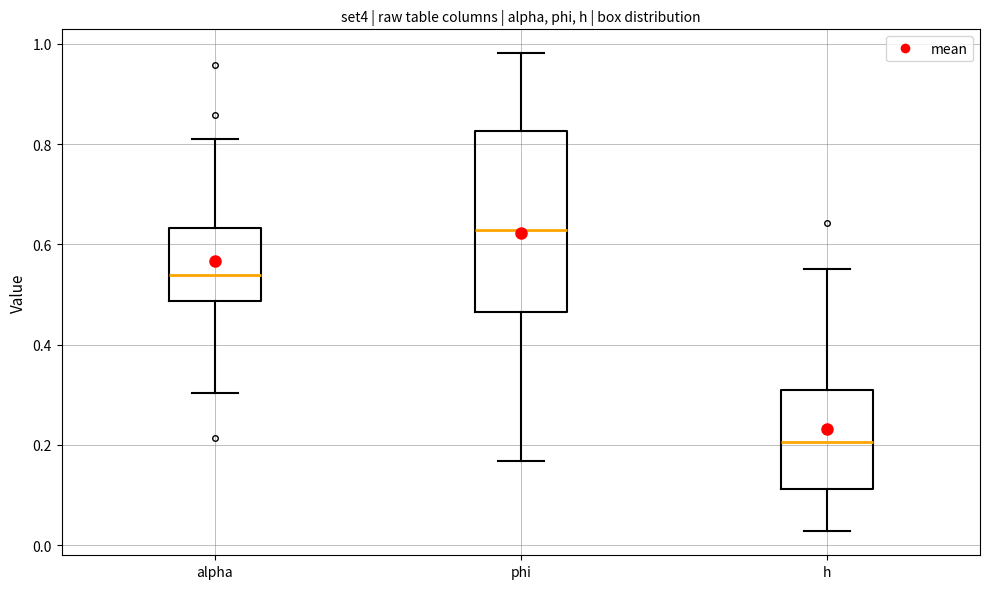

Which box's median line is the highest?

phi